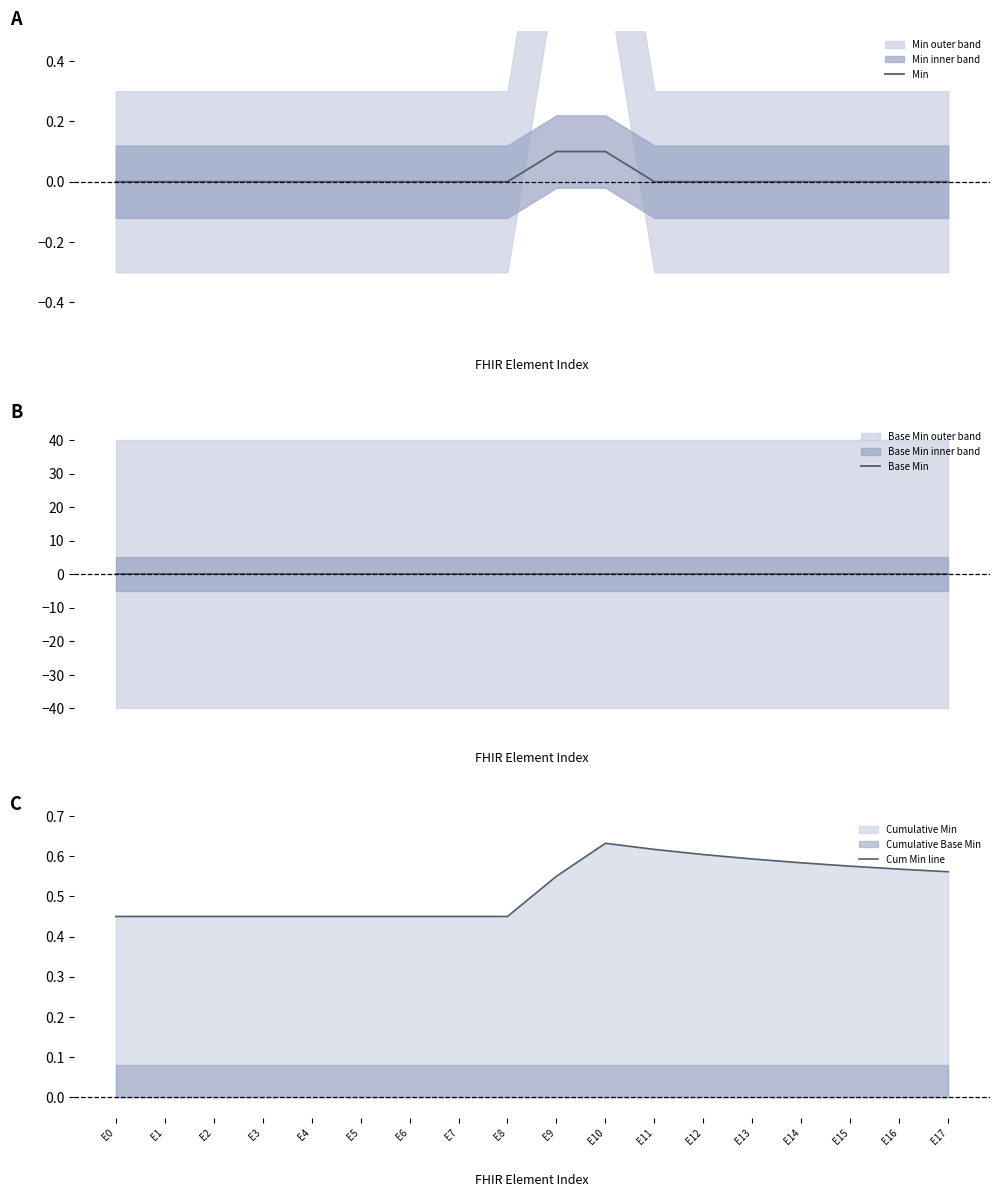

Reading left to right, extract all data points from this chart.

Min: E0=0.0	E1=0.0	E2=0.0	E3=0.0	E4=0.0	E5=0.0	E6=0.0	E7=0.0	E8=0.0	E9=0.1	E10=0.1	E11=0.0	E12=0.0	E13=0.0	E14=0.0	E15=0.0	E16=0.0	E17=0.0
Base Min: E0=0.0	E1=0.0	E2=0.0	E3=0.0	E4=0.0	E5=0.0	E6=0.0	E7=0.0	E8=0.0	E9=0.0	E10=0.0	E11=0.0	E12=0.0	E13=0.0	E14=0.0	E15=0.0	E16=0.0	E17=0.0
Cum Min line: E0=0.5	E1=0.5	E2=0.5	E3=0.5	E4=0.5	E5=0.5	E6=0.5	E7=0.5	E8=0.5	E9=0.6	E10=0.6	E11=0.6	E12=0.6	E13=0.6	E14=0.6	E15=0.6	E16=0.6	E17=0.6